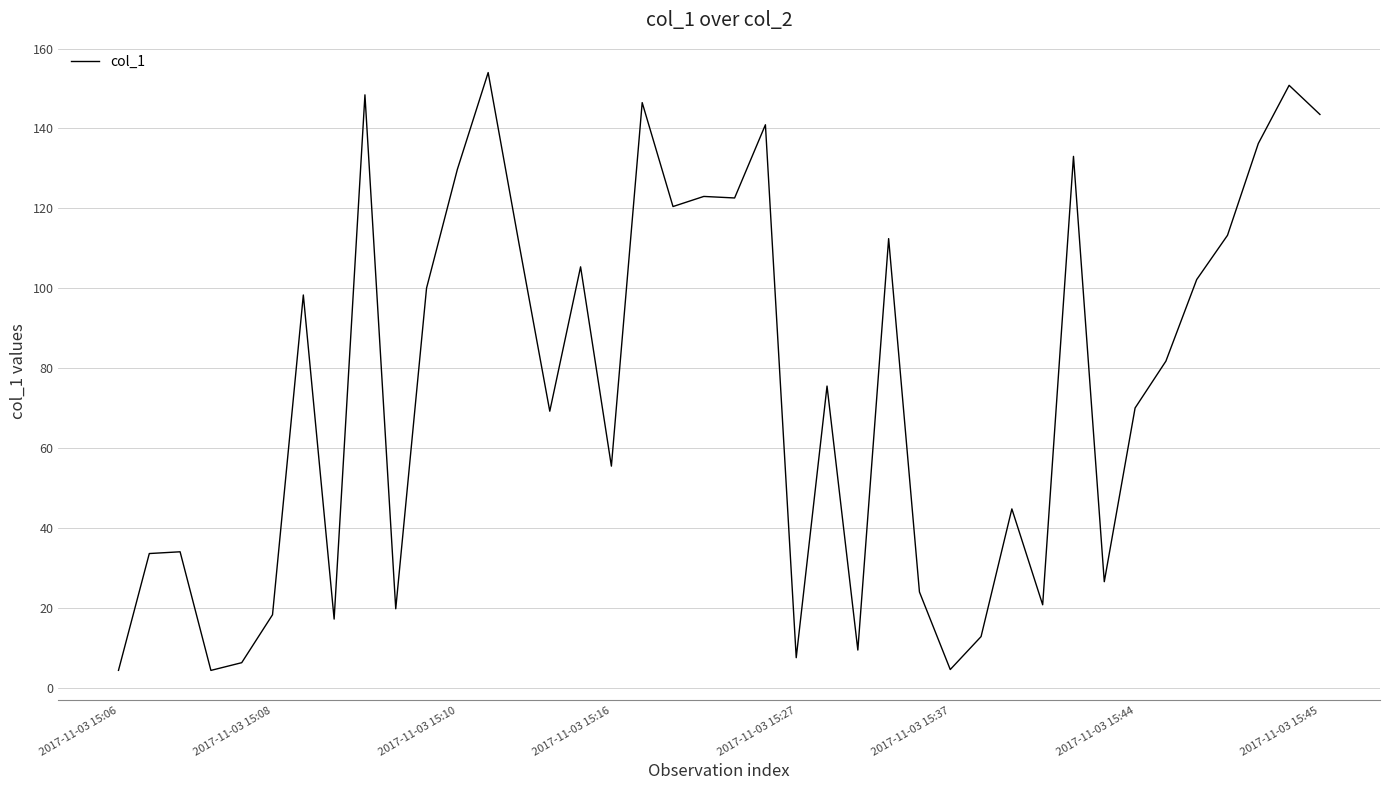

What is the maximum value shown in the chart?

154.0